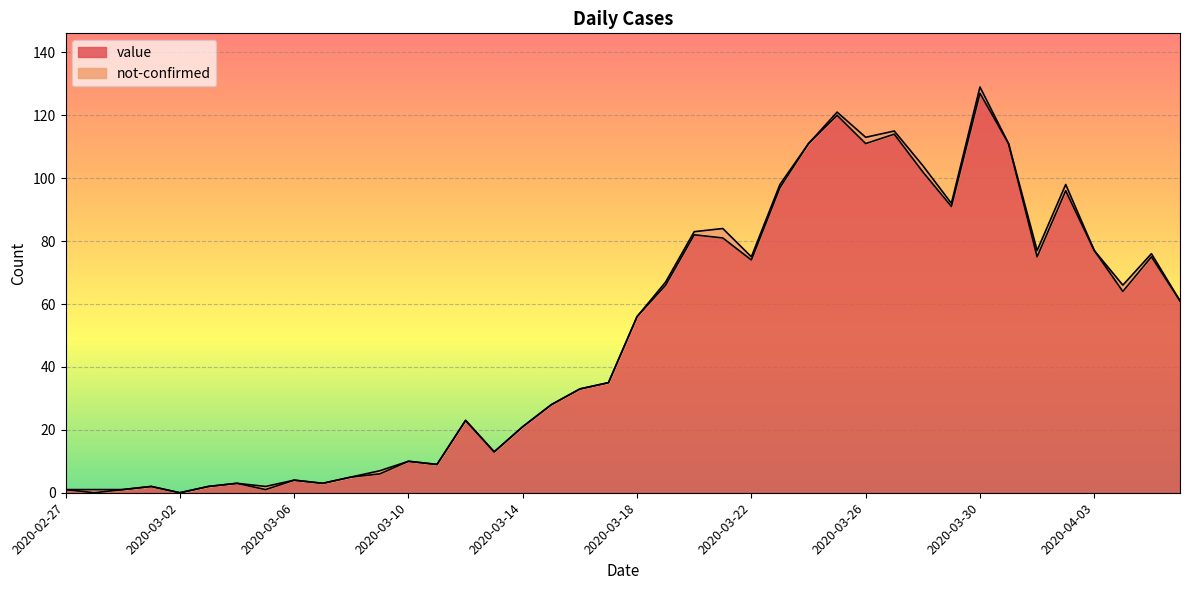

What is the average value?

50